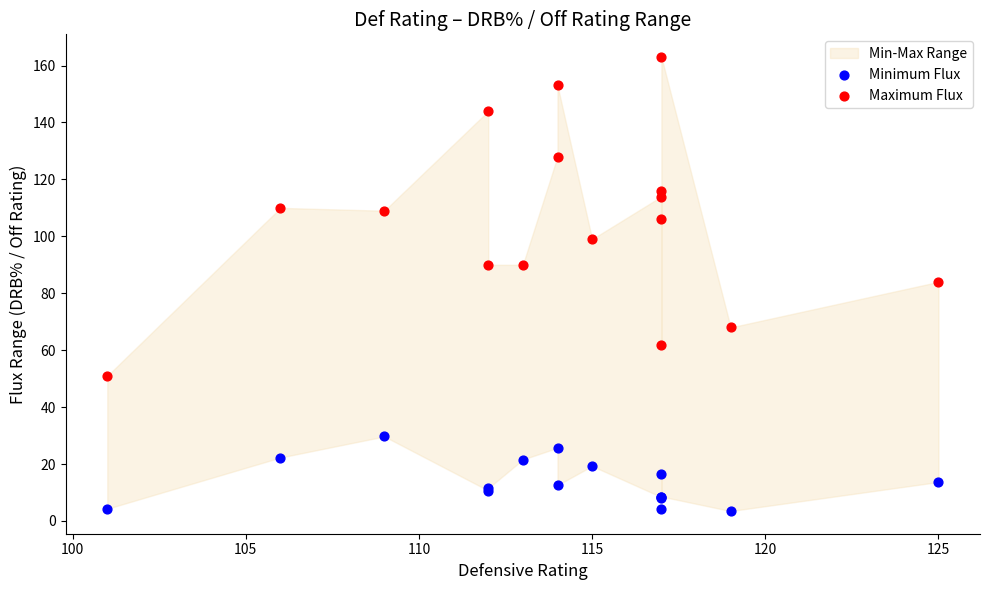

Which series has the largest Y range (max minus min)?

Maximum Flux